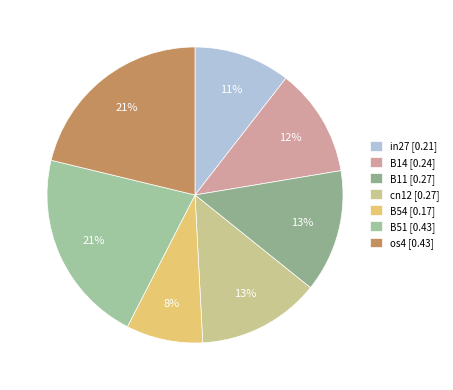

Does B54 account for over 50% of the chart?

No